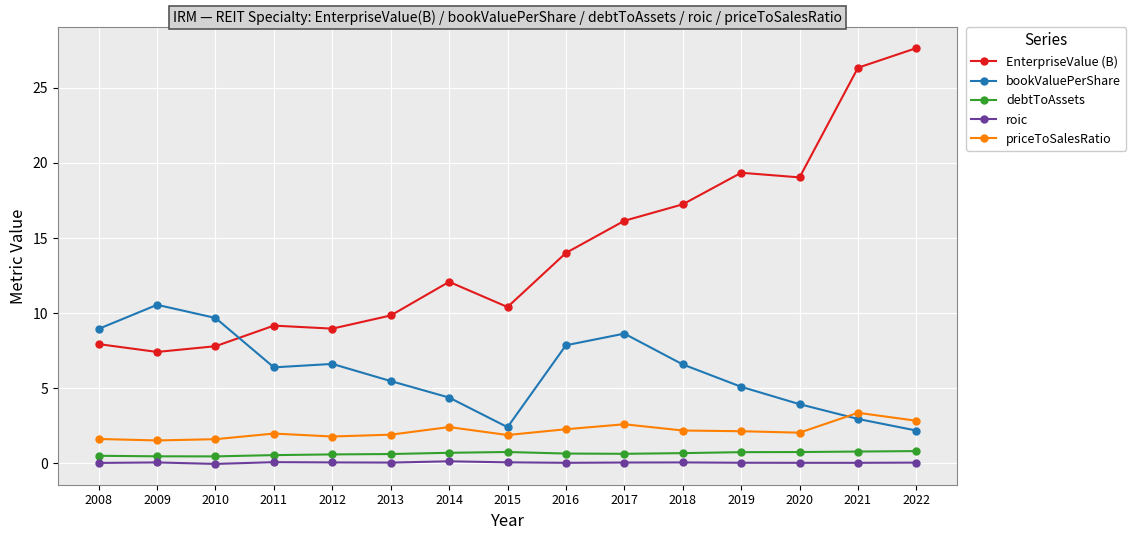

Is it true that priceToSalesRatio equals 1.8 at 2012?

True